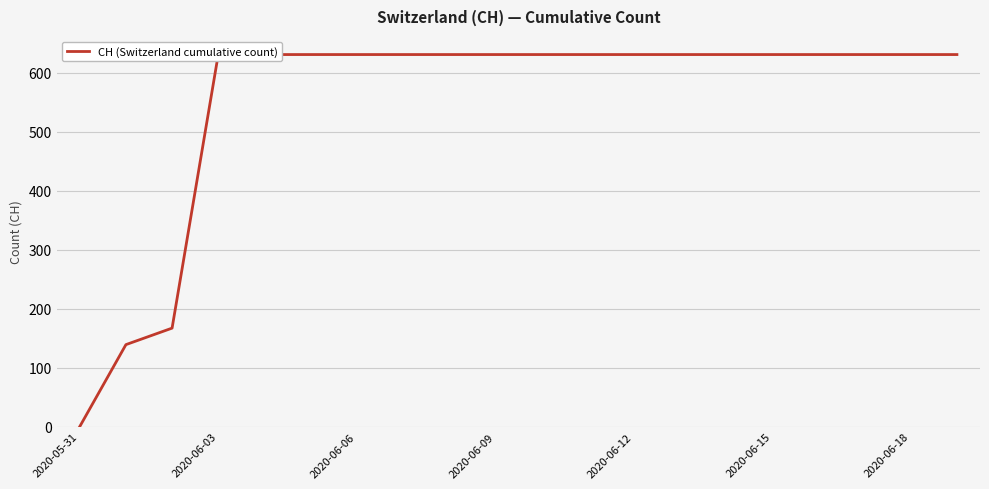

The chart shows a value of 863 at 2020-06-03. True or false?

False